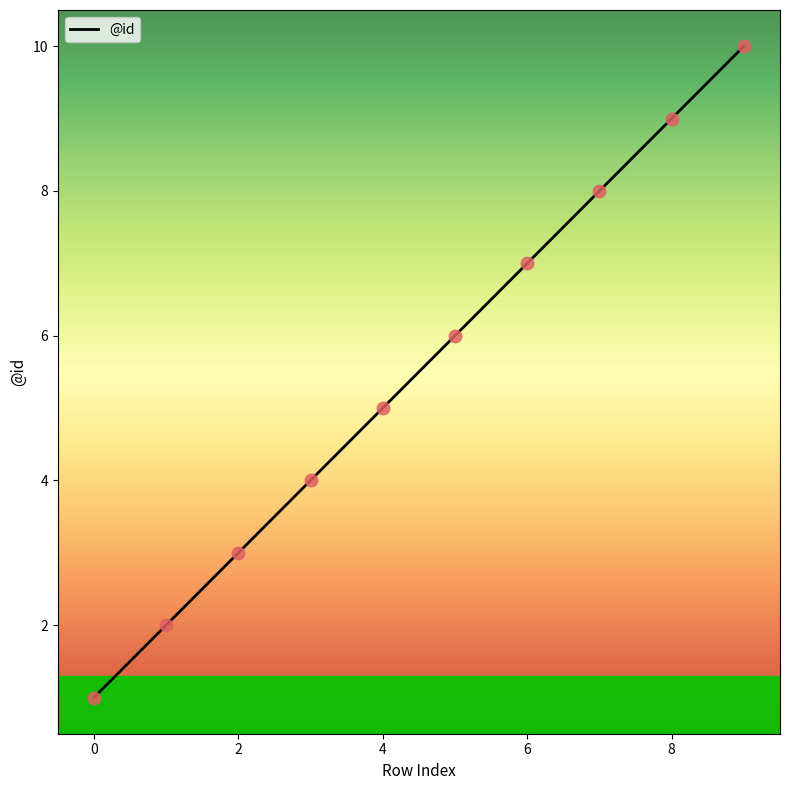

What is the difference between the maximum and minimum values?

9